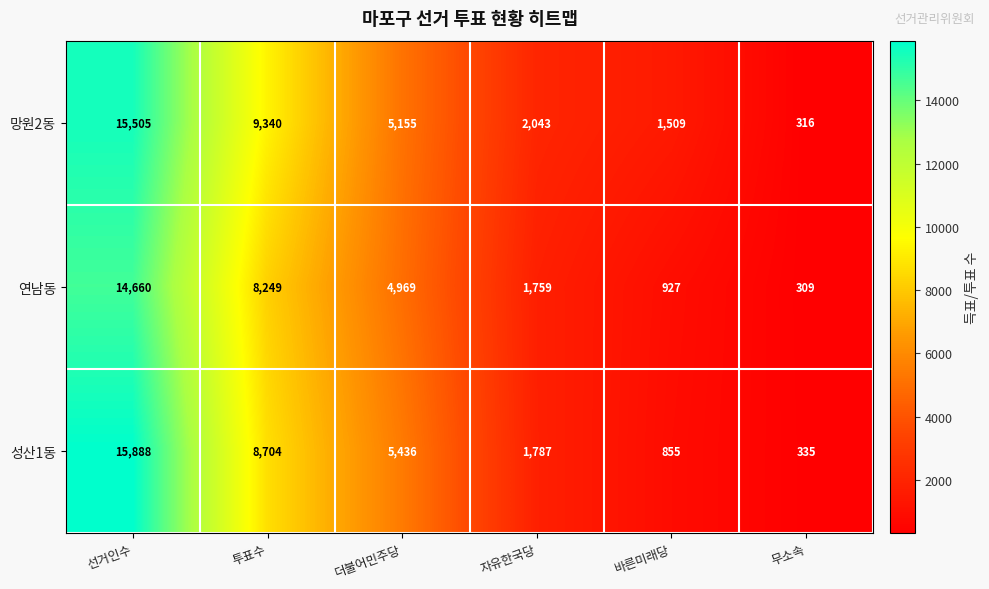

At which category is the sum across all series the highest?

선거인수